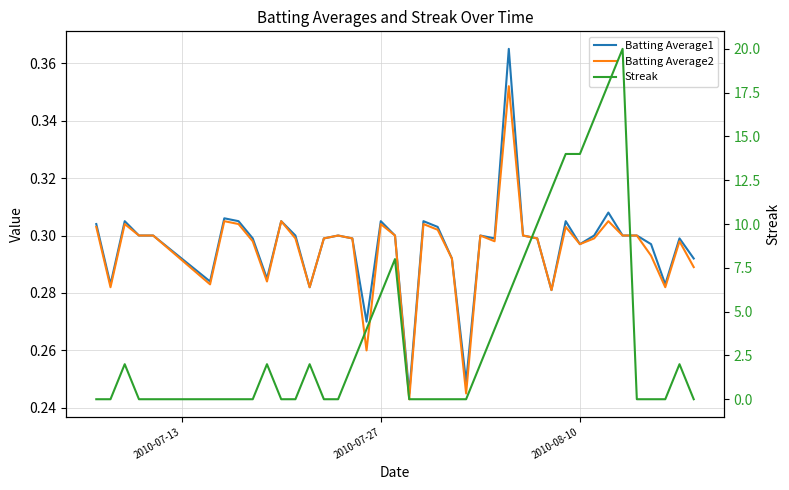

Reading left to right, transcribe all the data shown in this chart.

Batting Average1: 0.3	0.3	0.3	0.3	0.3	0.3	0.3	0.3	0.3	0.3	0.3	0.3	0.3	0.3	0.3	0.3	0.3	0.3	0.3	0.2	0.3	0.3	0.3	0.2	0.3	0.3	0.4	0.3	0.3	0.3	0.3	0.3	0.3	0.3	0.3	0.3	0.3	0.3	0.3	0.3
Batting Average2: 0.3	0.3	0.3	0.3	0.3	0.3	0.3	0.3	0.3	0.3	0.3	0.3	0.3	0.3	0.3	0.3	0.3	0.3	0.3	0.2	0.3	0.3	0.3	0.2	0.3	0.3	0.4	0.3	0.3	0.3	0.3	0.3	0.3	0.3	0.3	0.3	0.3	0.3	0.3	0.3
Streak: 0.0	0.0	2.0	0.0	0.0	0.0	0.0	0.0	0.0	2.0	0.0	0.0	2.0	0.0	0.0	2.0	4.0	6.0	8.0	0.0	0.0	0.0	0.0	0.0	2.0	4.0	6.0	8.0	10.0	12.0	14.0	14.0	16.0	18.0	20.0	0.0	0.0	0.0	2.0	0.0